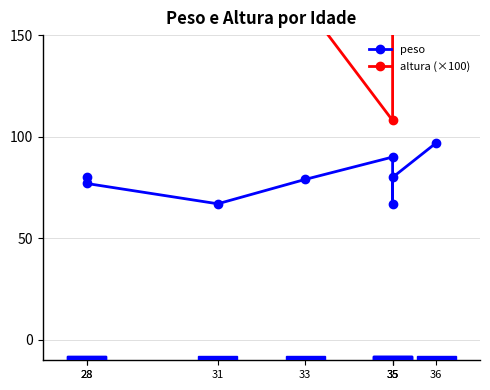

True or false: peso and altura (×100) intersect in this chart.

False